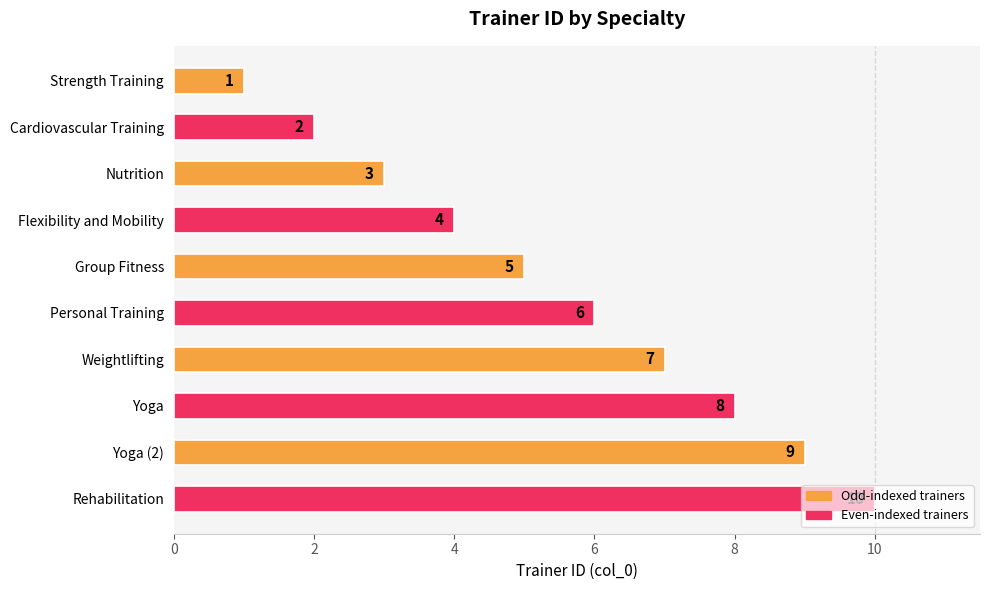

What is the maximum value shown in the chart?

10